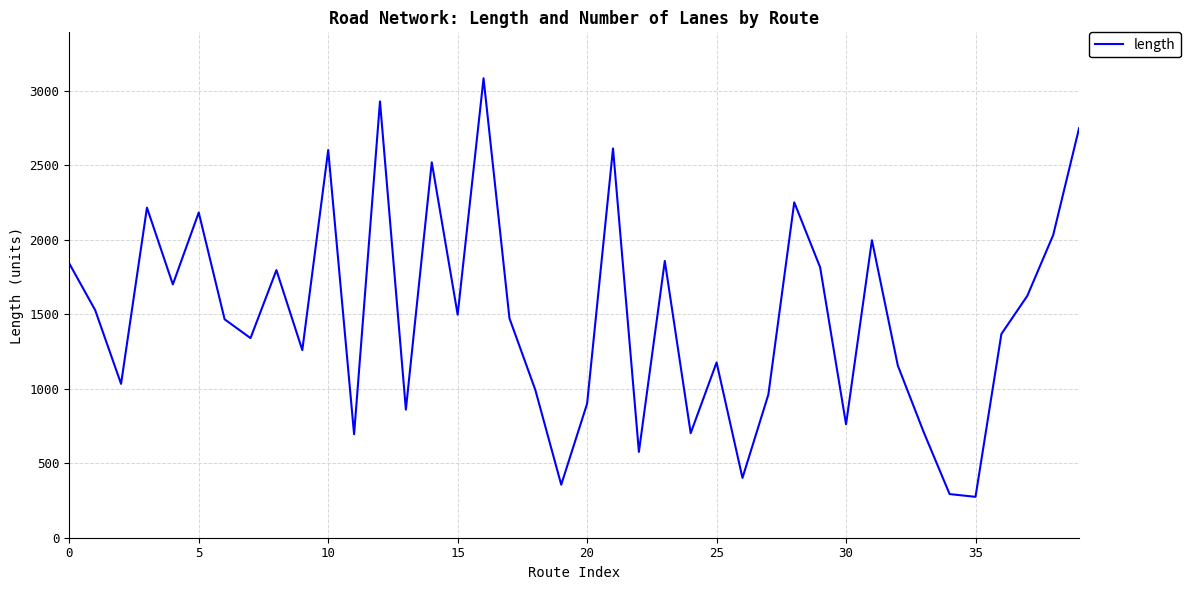

What is the smallest value displayed?

274.4